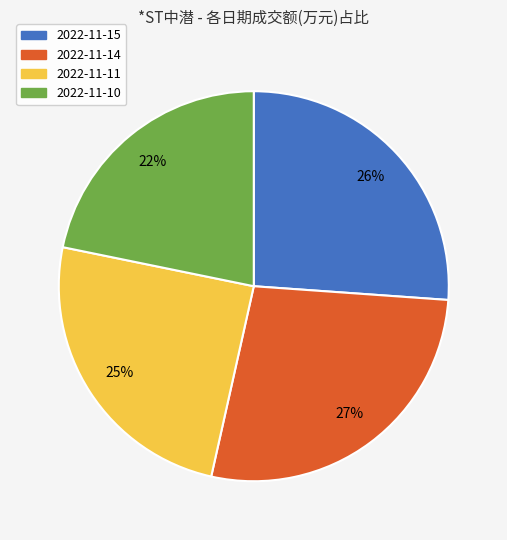

To the nearest percent, what is the average slice percentage?

25%